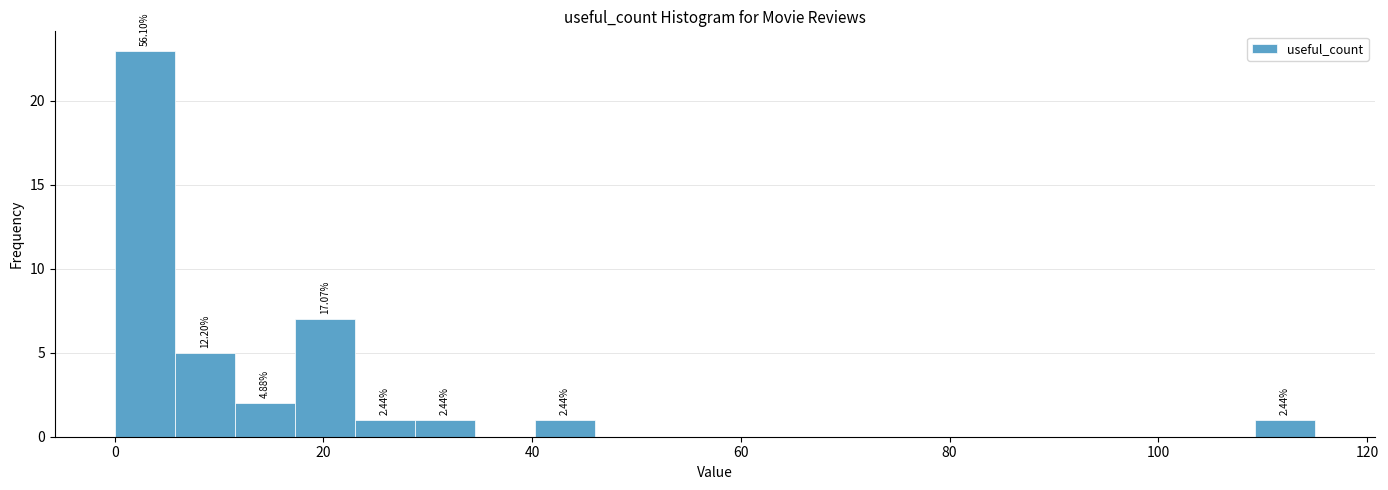

Read against the x-axis, roughly where is the centre of the tallest bar?

2